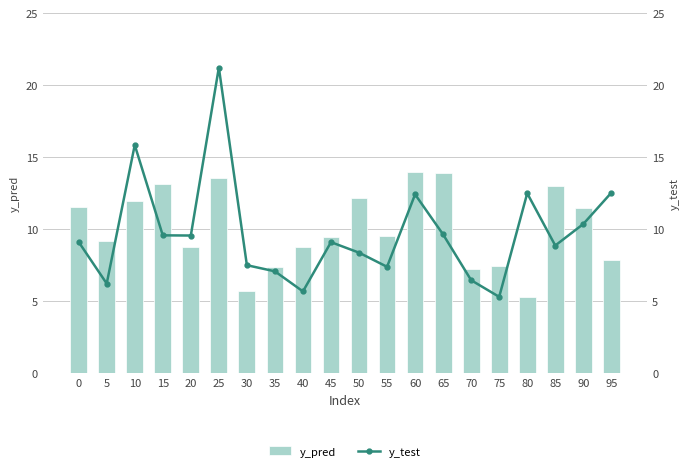

Rank the series by their maximum value, from lowest to highest.

y_pred, y_test